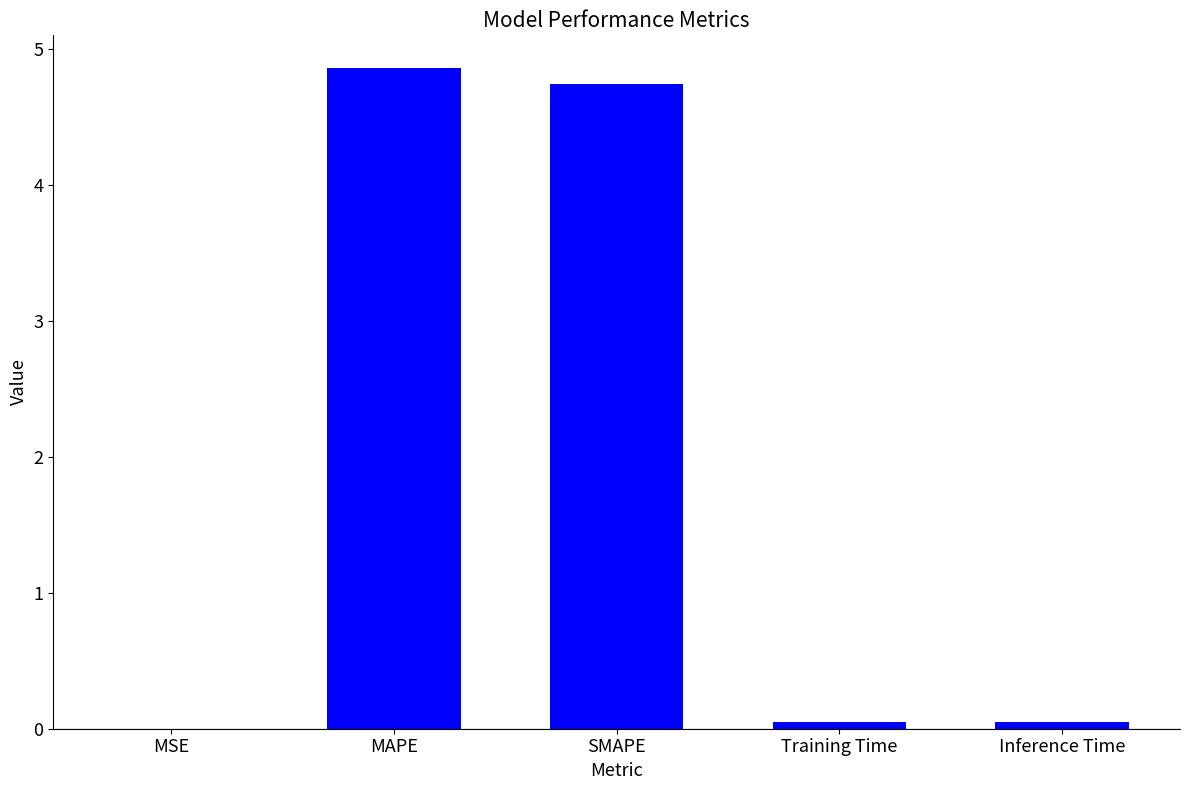

What is the sum of all values?

9.7